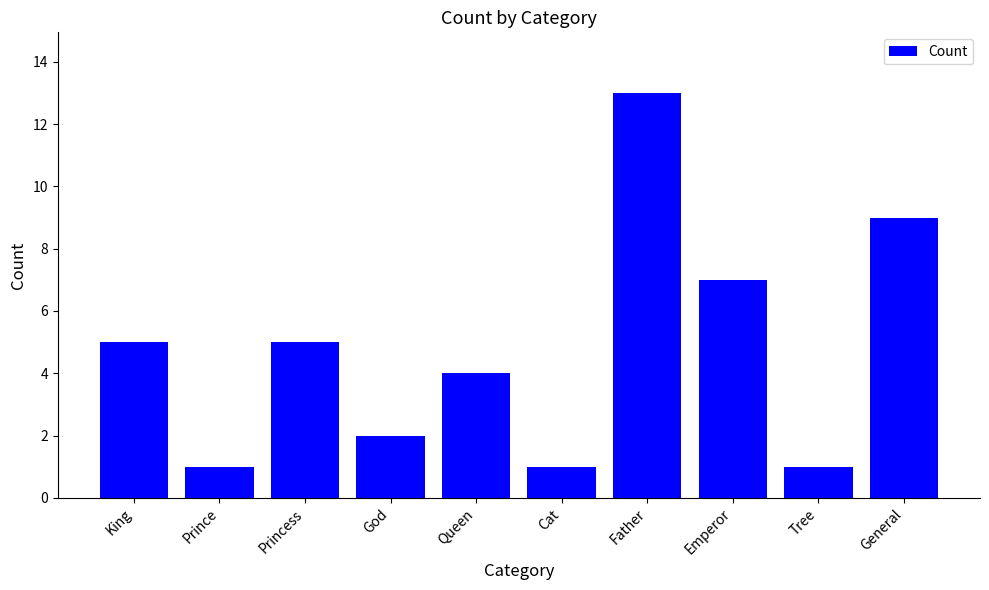

What is the value of the 3rd bar from the left?

5